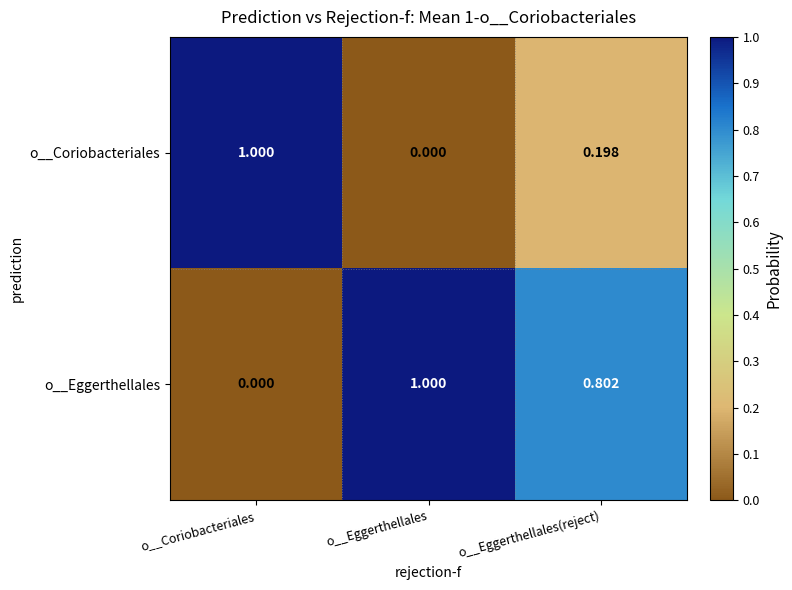

Rank the series at o__Coriobacteriales from highest to lowest value.

o__Coriobacteriales, o__Eggerthellales